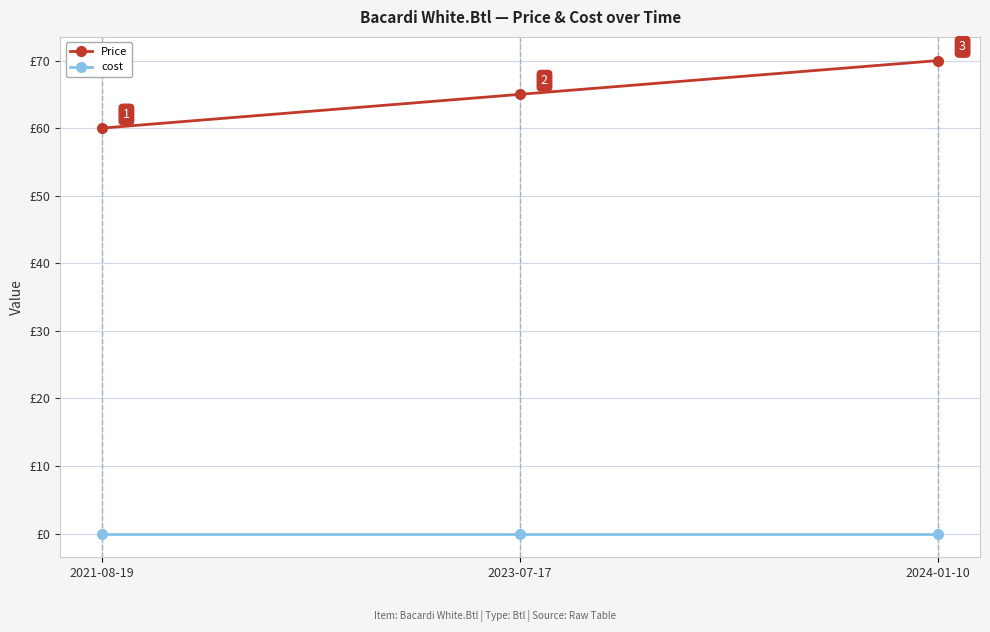

List the series in order of their peak value, lowest first.

cost, Price